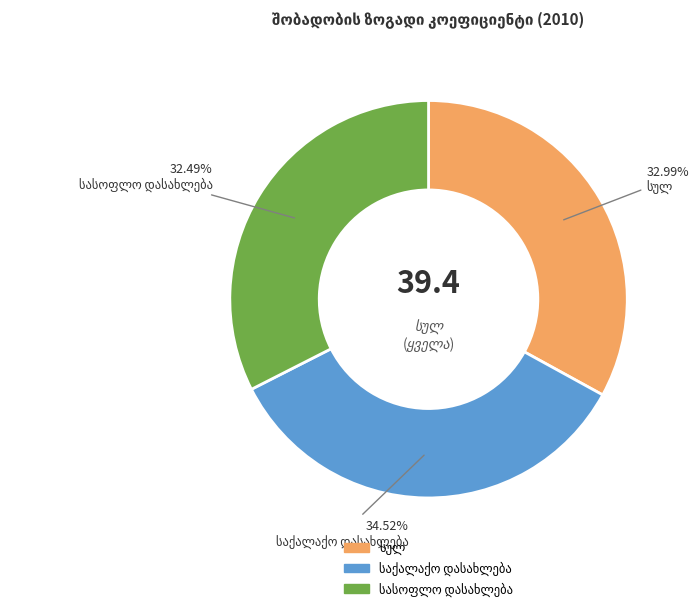

Is there a majority slice in this chart?

No